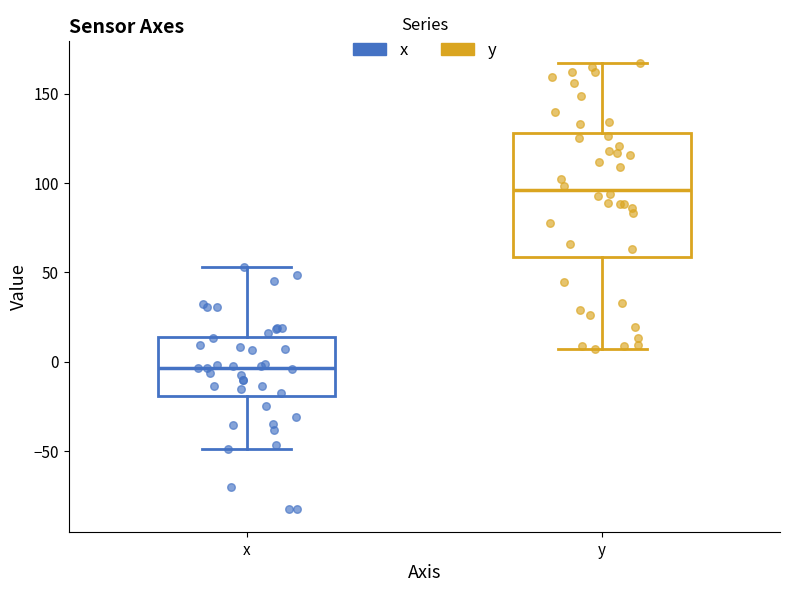

Reading left to right, transcribe this box plot: for each box, give where its median line is, the range the box spans, and where its two whiskers end, as read against the y-axis. The values are not printed on the chart, so give them approximately, as read against the axis.

x: median -5, box -20 to 15, whiskers -50 to 55
y: median 95, box 60 to 130, whiskers 5 to 165